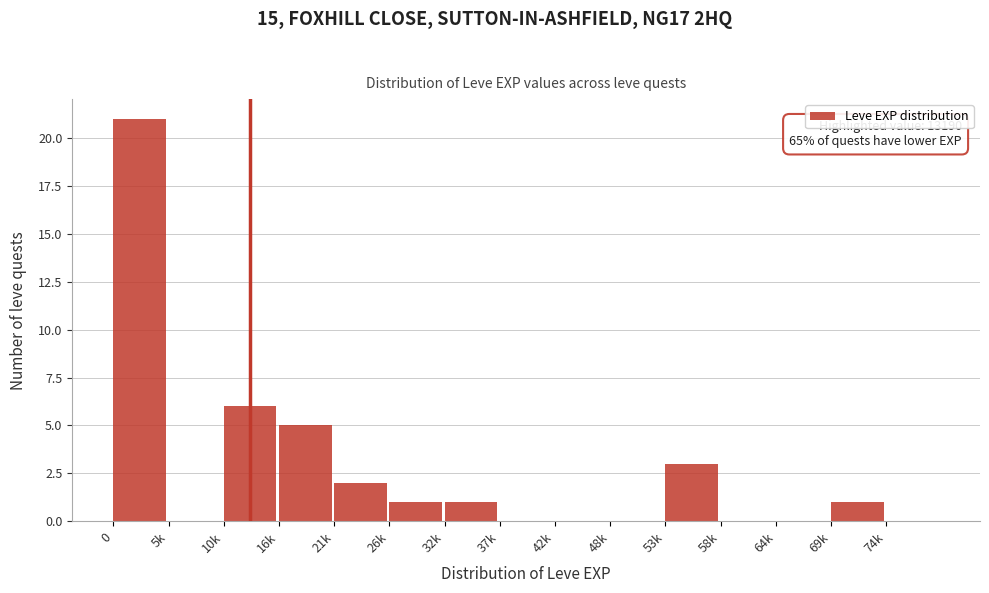

Reading left to right, what are all the values shown in this chart?

0=21	5k=0	10k=6	16k=5	21k=2	26k=1	32k=1	37k=0	42k=0	48k=0	53k=3	58k=0	64k=0	69k=1	74k=0